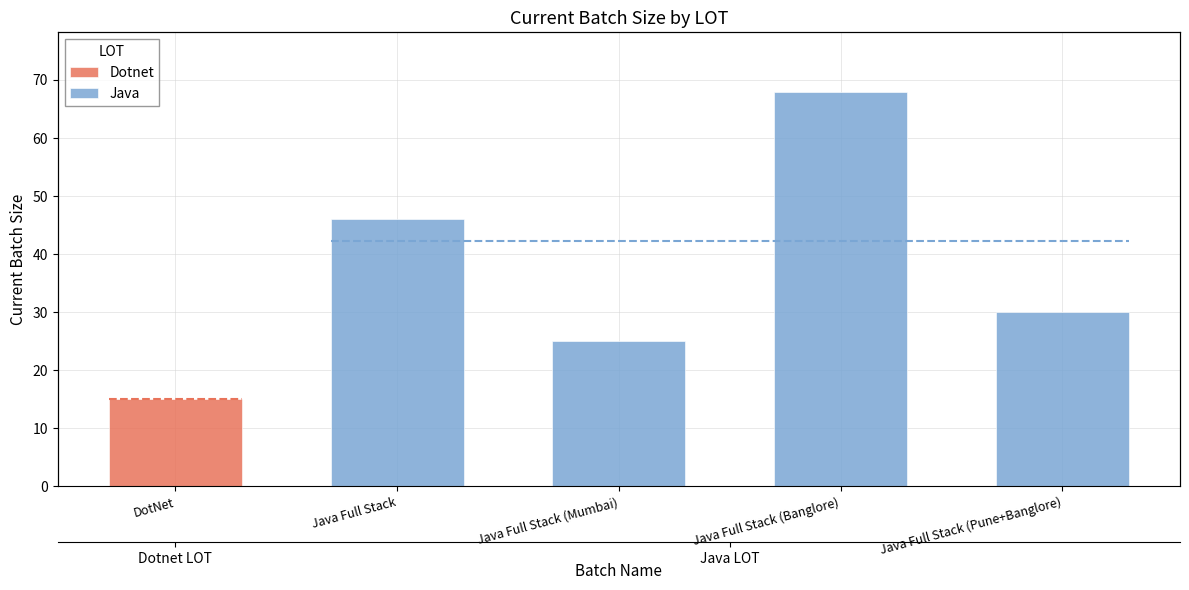

Are the bars grouped side by side (vs. stacked)?

No